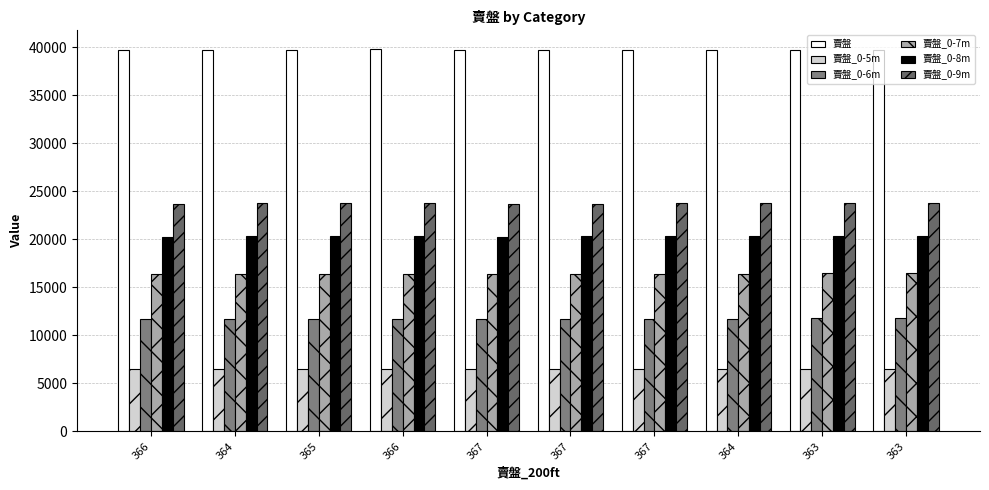

What is the average value of the 賣盤_0-6m series?

11720